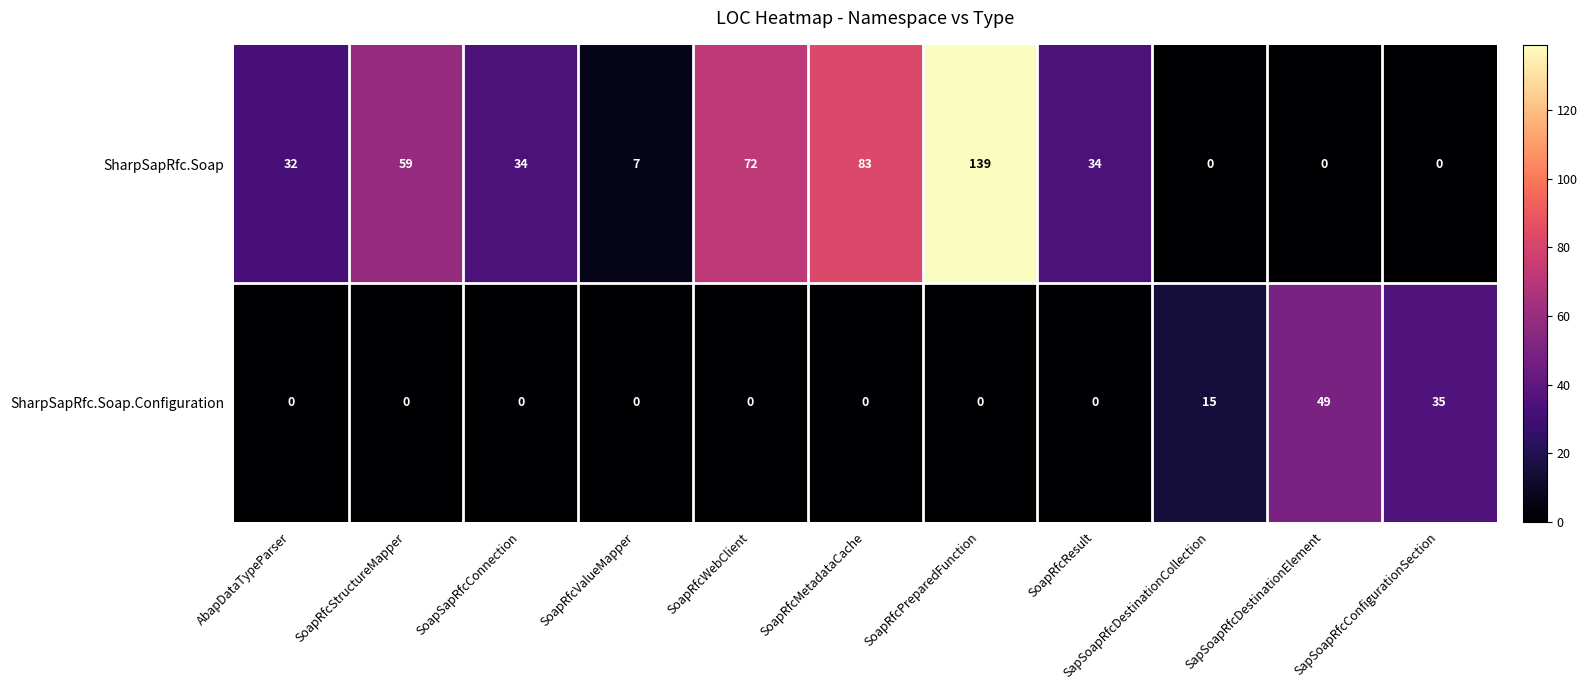

Rank the series by their average value, from lowest to highest.

SharpSapRfc.Soap.Configuration, SharpSapRfc.Soap